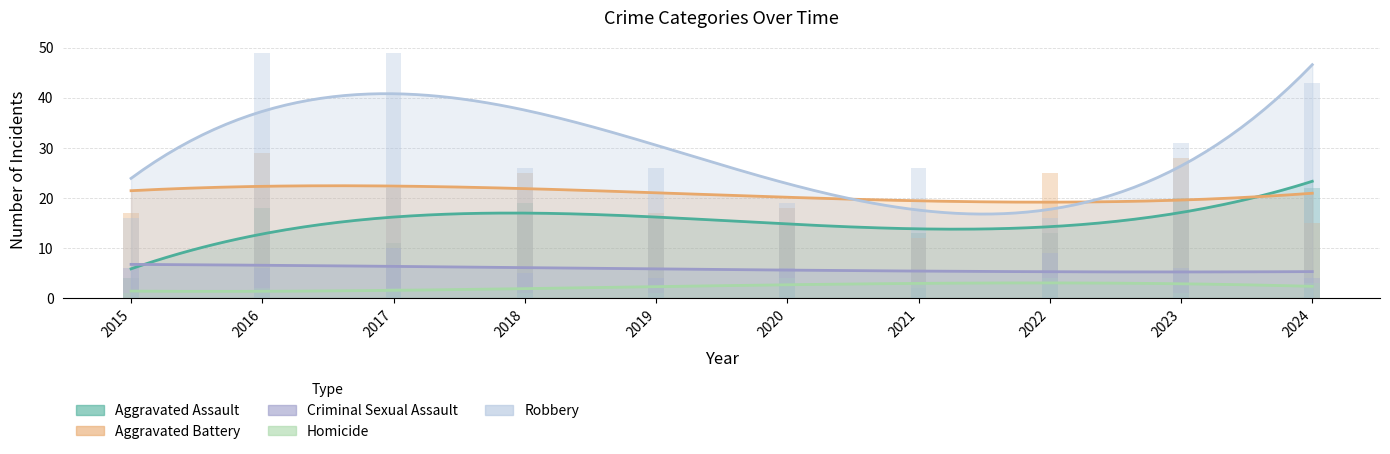

How many Criminal Sexual Assault values are between 4 and 6?

7